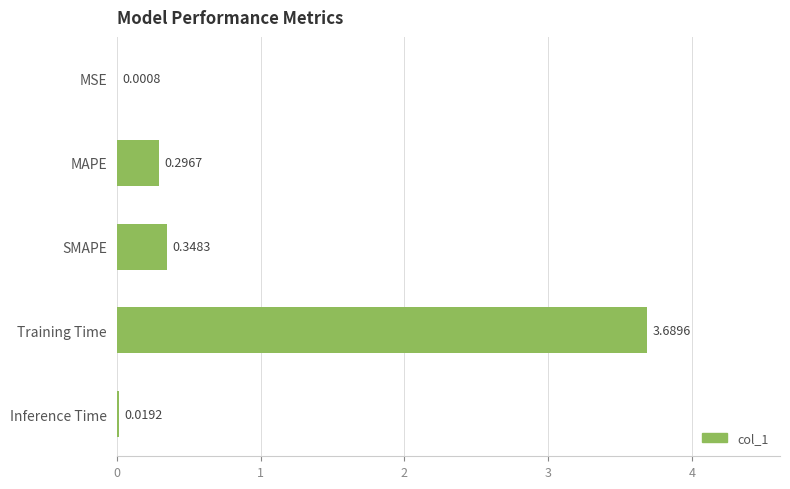

How many categories are shown in the chart?

5